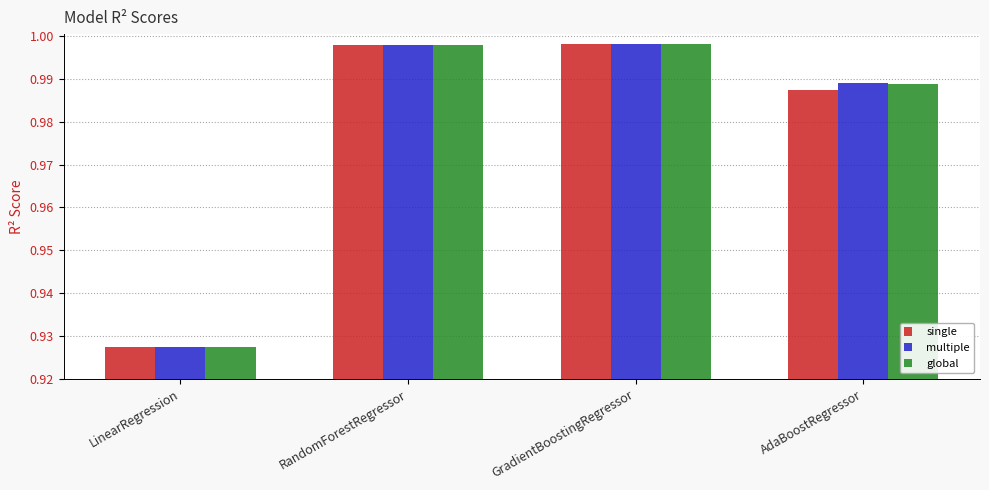

At which category does the chart reach its minimum across all series?

LinearRegression